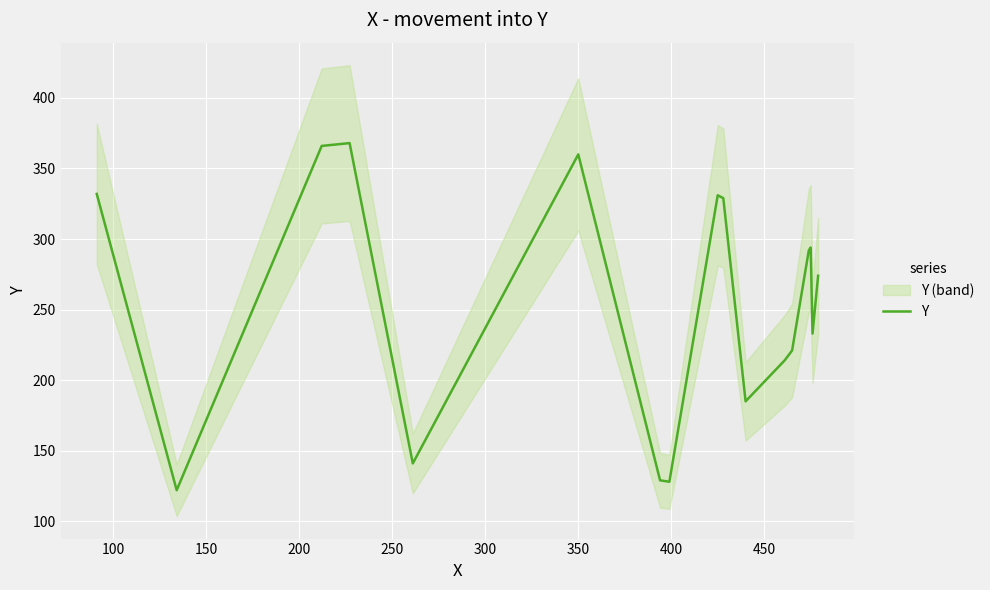

How many lines are shown in the chart?

1